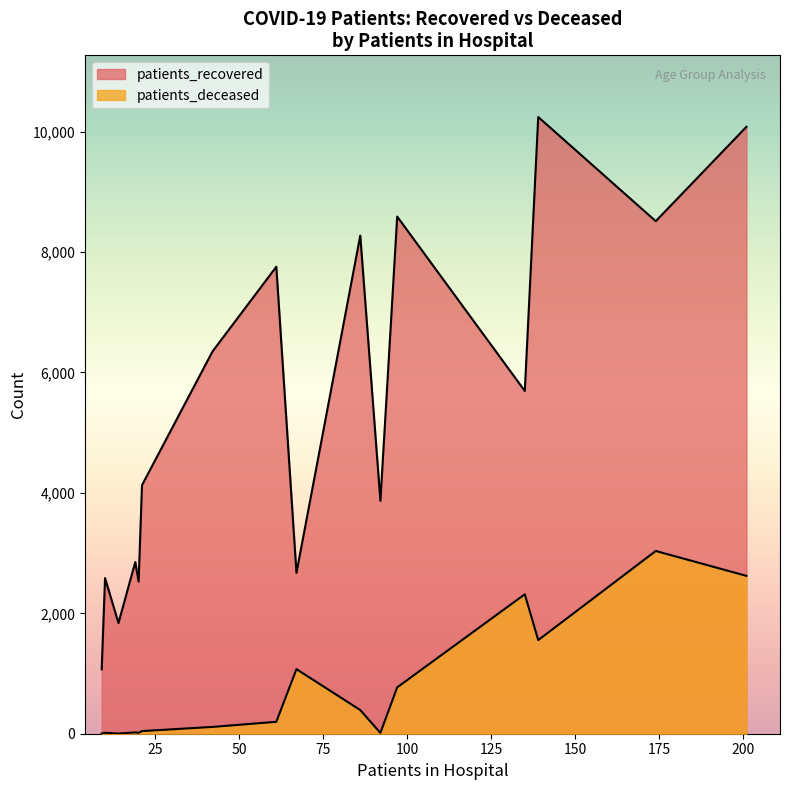

True or false: patients_deceased and patients_recovered cross at least once.

False